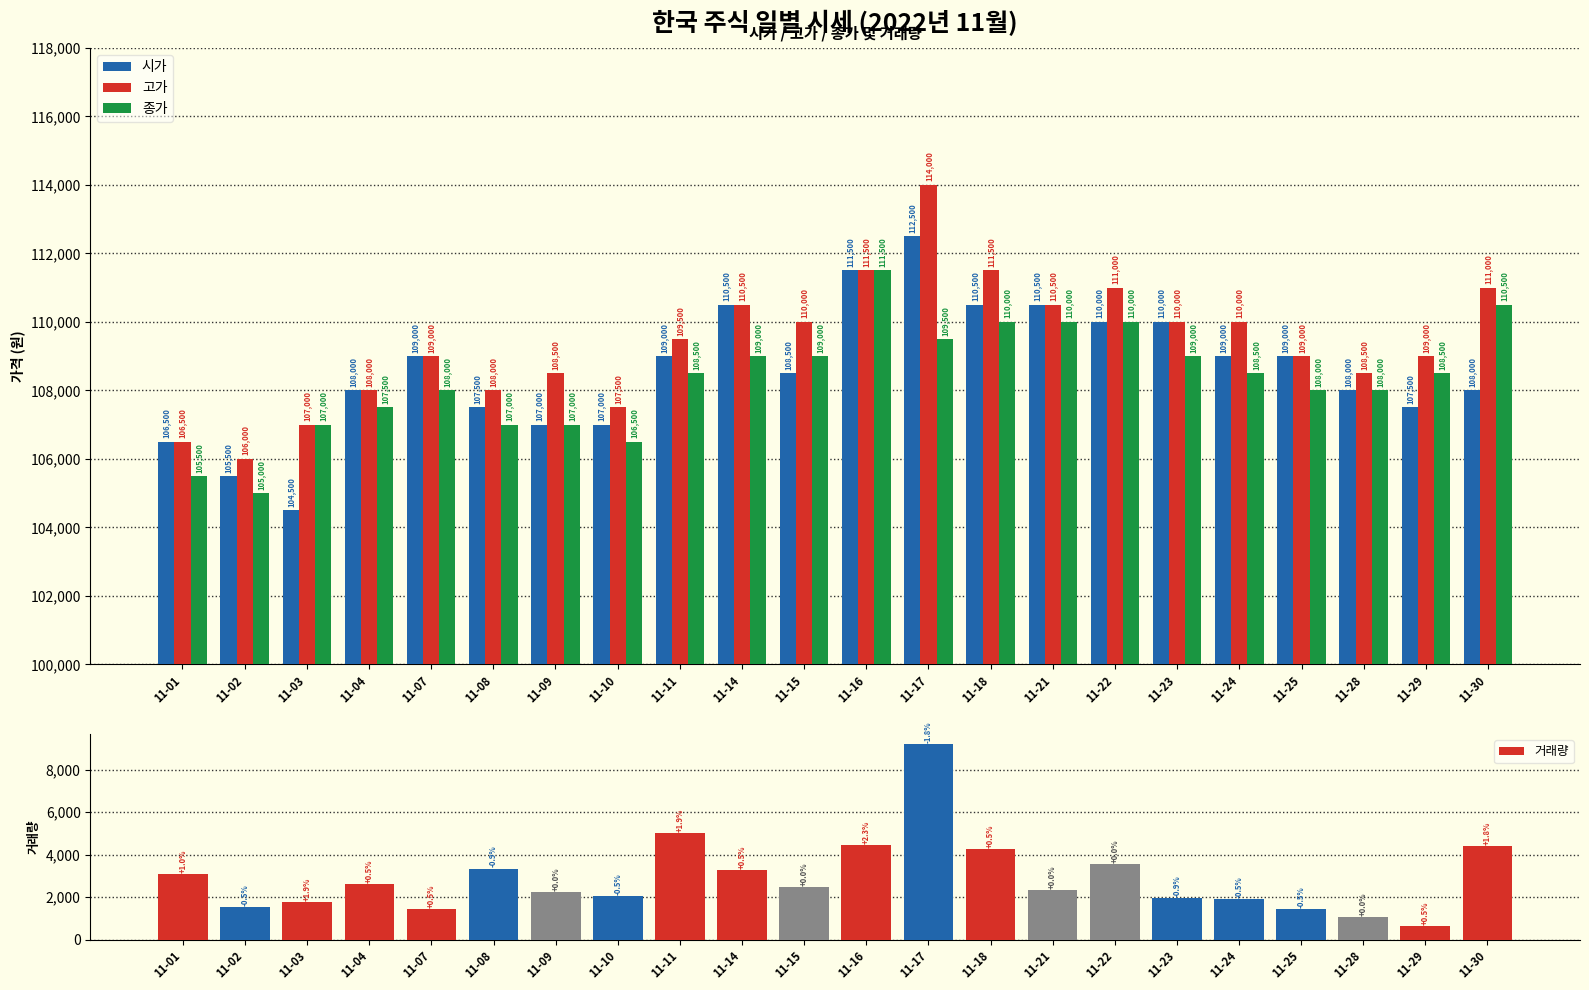

What is the spread (max minus min) of values at 11-10?

105455